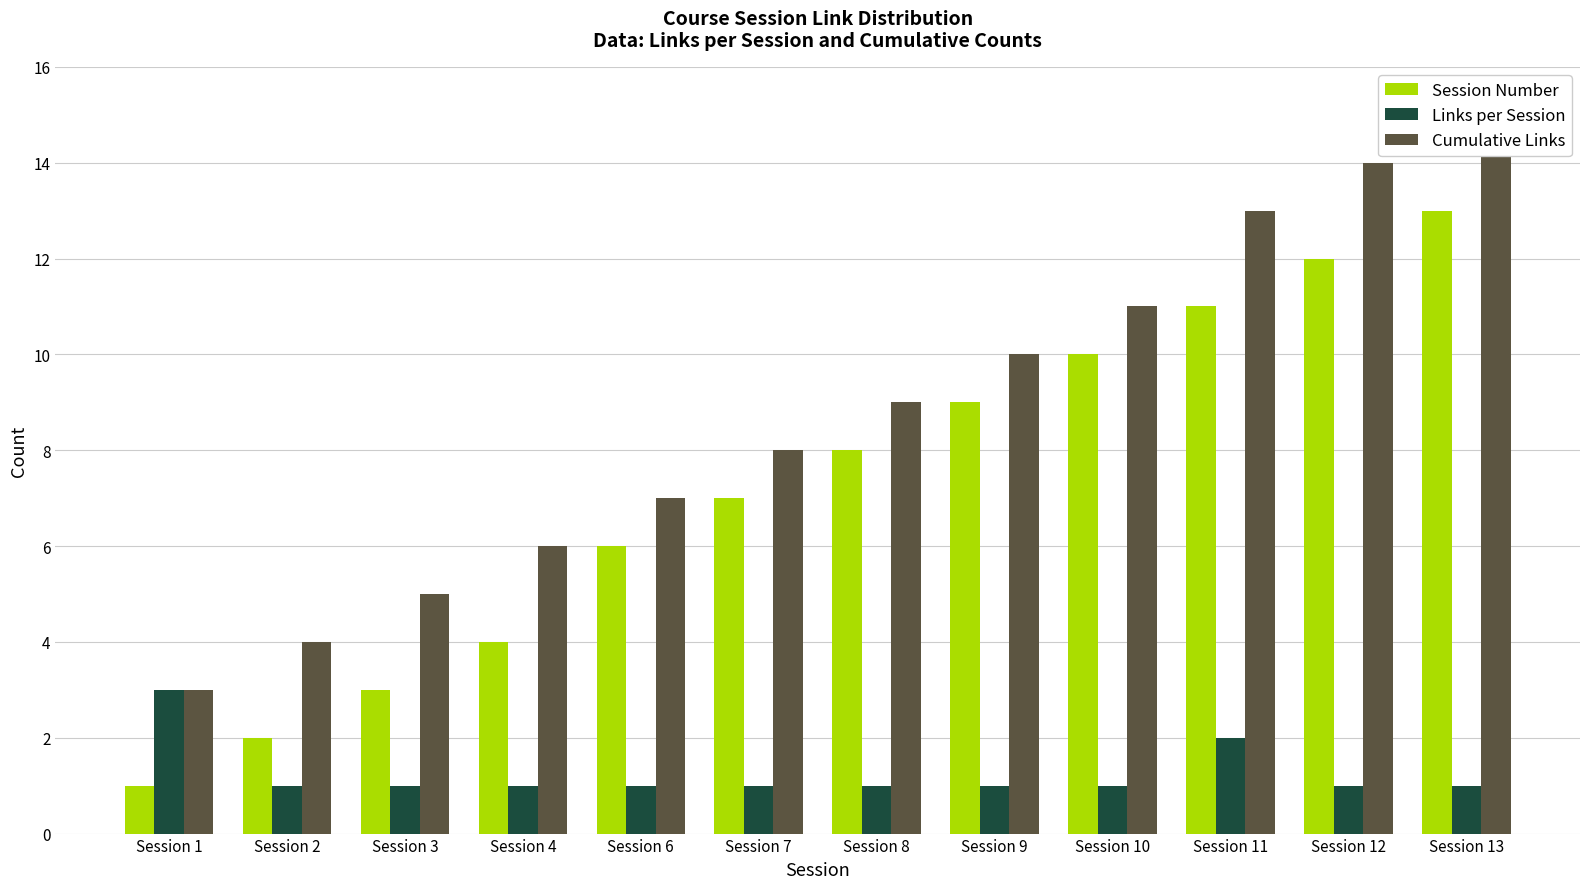

What is the highest value of the Session Number series?

13